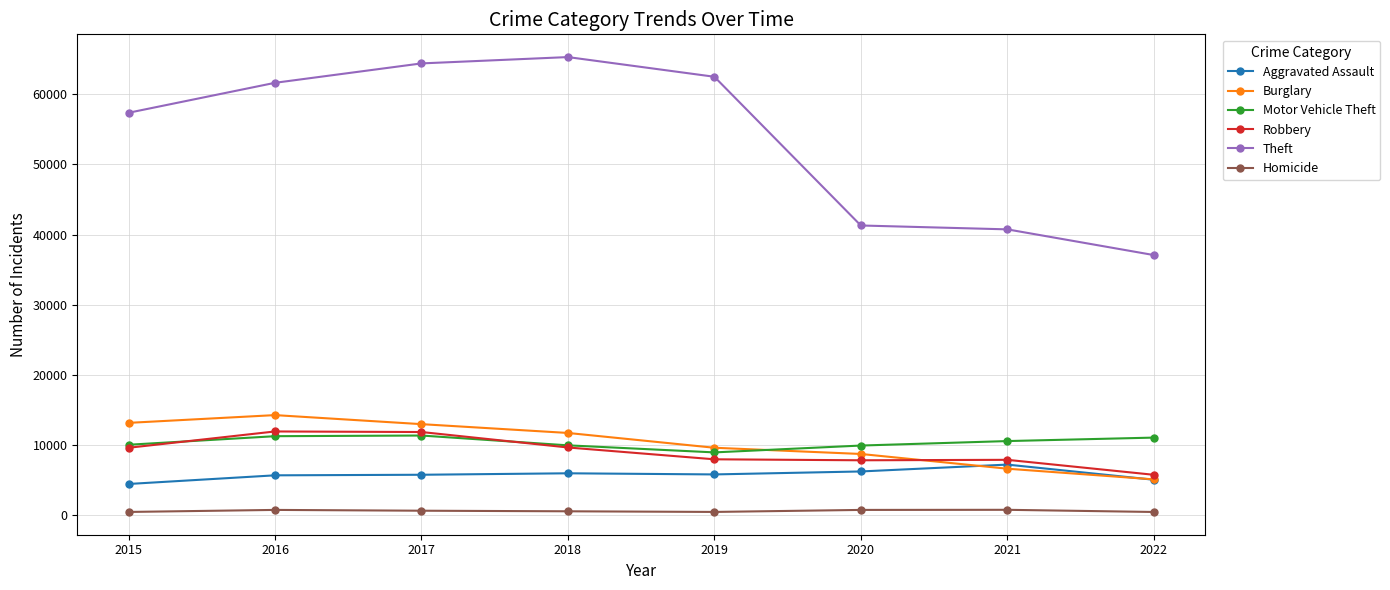

What is the spread (max minus min) of values at 2020?

40511